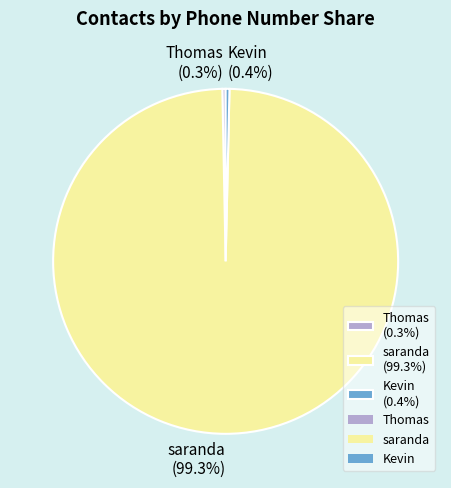

True or false: Thomas accounts for 0% of the total.

True